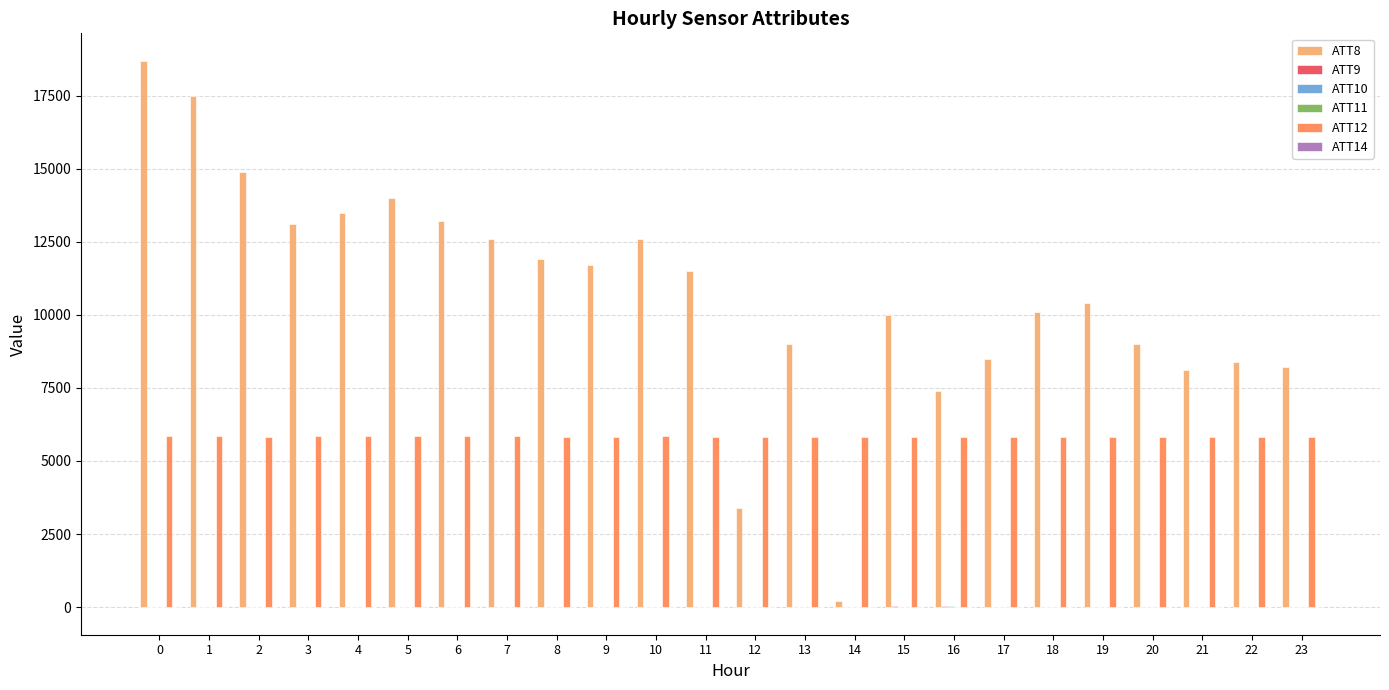

Which series has the largest total across all categories?

ATT8